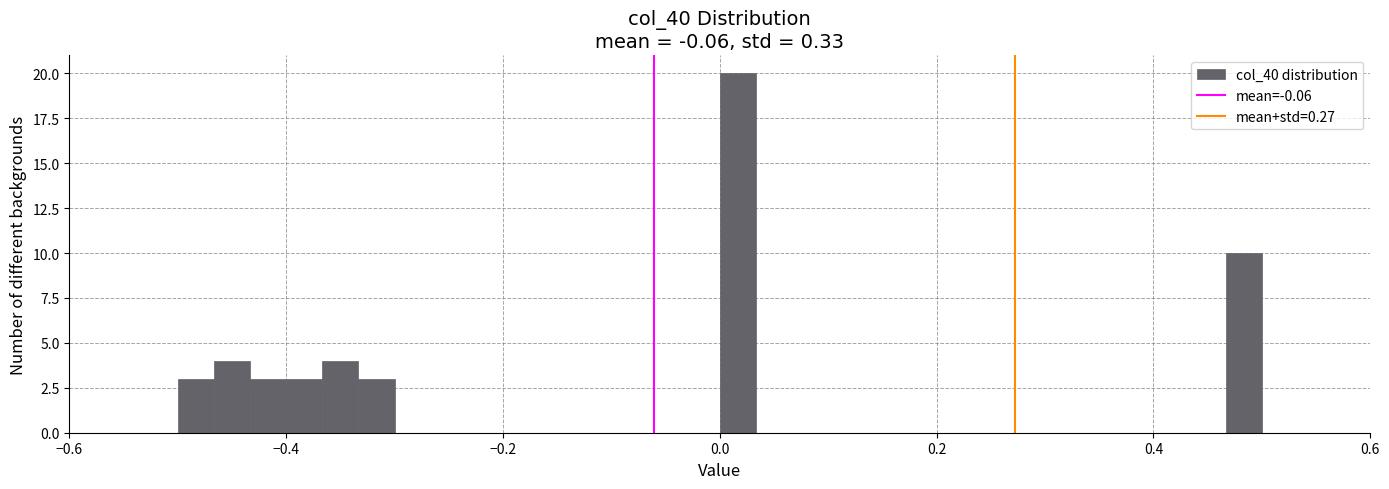

Around what value on the x-axis is the tallest bar? Give the approximate position of its centre, as read against the axis.

0.02